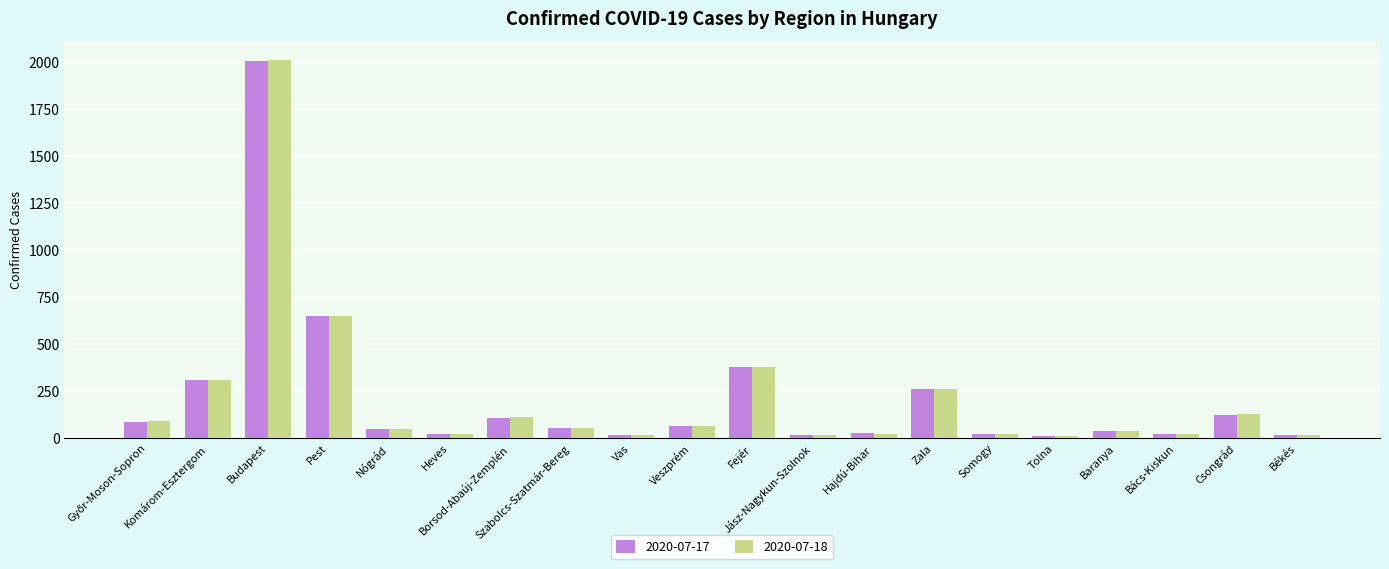

Is the value of 2020-07-18 at Budapest greater than the value of 2020-07-17 at Békés?

Yes